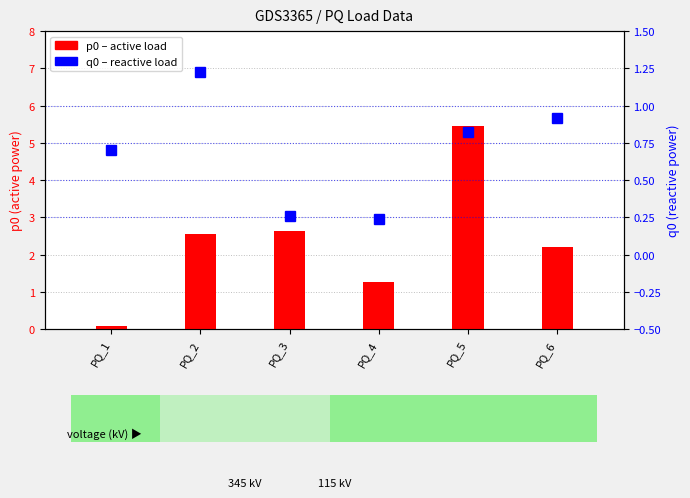

At which category does the chart reach its peak across all series?

PQ_5